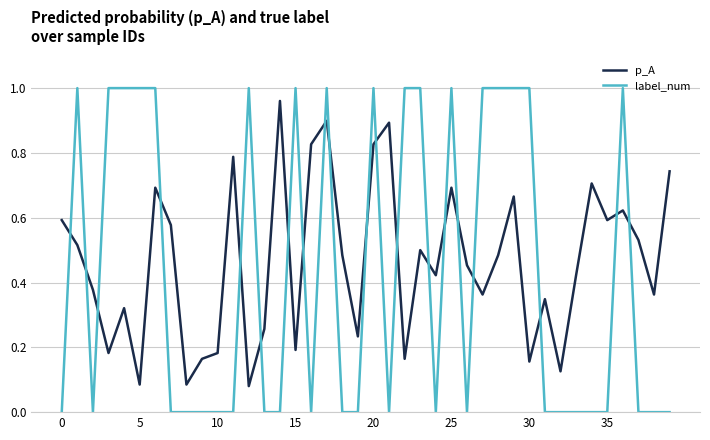

How many series are shown in this chart?

2